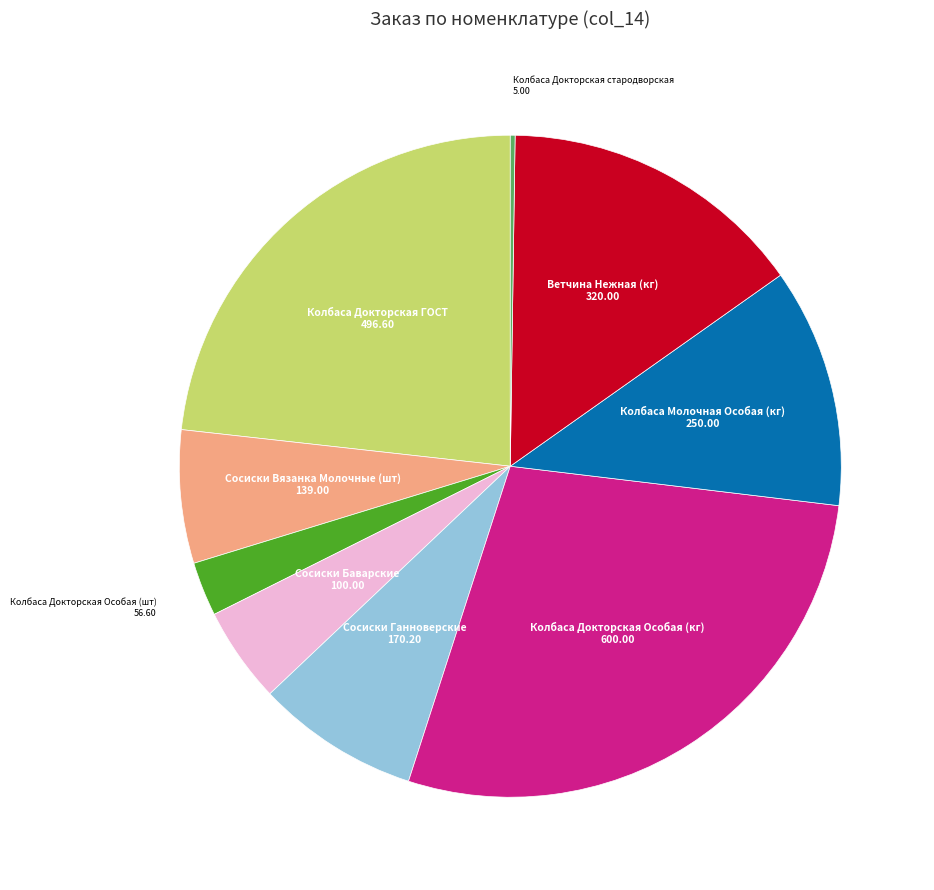

Does any single category account for the majority?

No